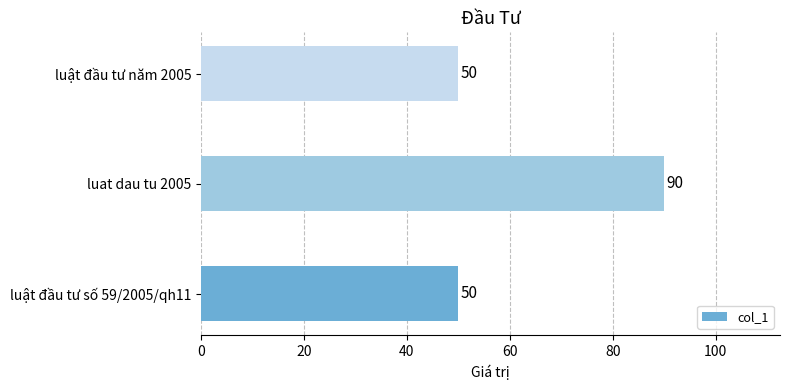

Reading top to bottom, extract all data points from this chart.

50	90	50